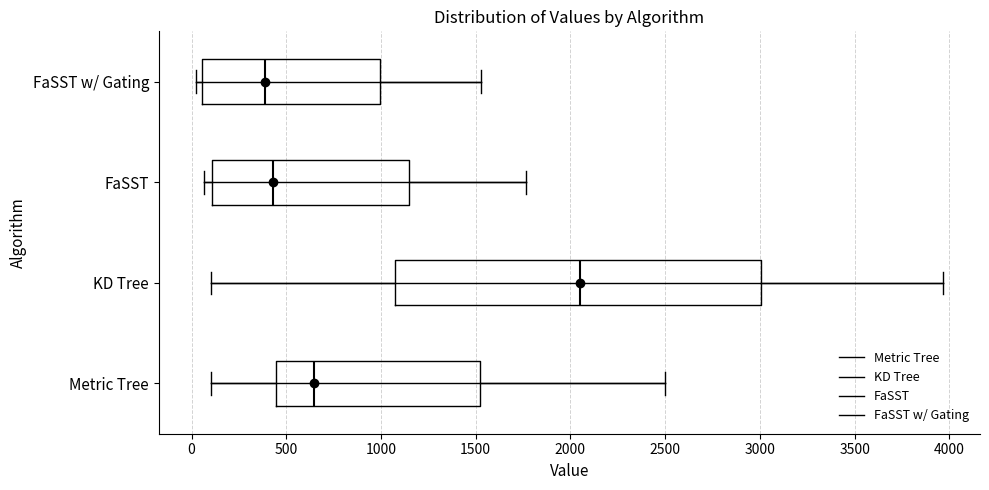

Reading bottom to top, transcribe this box plot: for each box, give where its median line is, the range the box spans, and where its two whiskers end, as read against the x-axis. The values are not printed on the chart, so give them approximately, as read against the axis.

Metric Tree: median 650, box 450 to 1500, whiskers 100 to 2500
KD Tree: median 2050, box 1100 to 3000, whiskers 100 to 3950
FaSST: median 450, box 100 to 1150, whiskers 50 to 1750
FaSST w/ Gating: median 400, box 50 to 1000, whiskers 0 to 1550